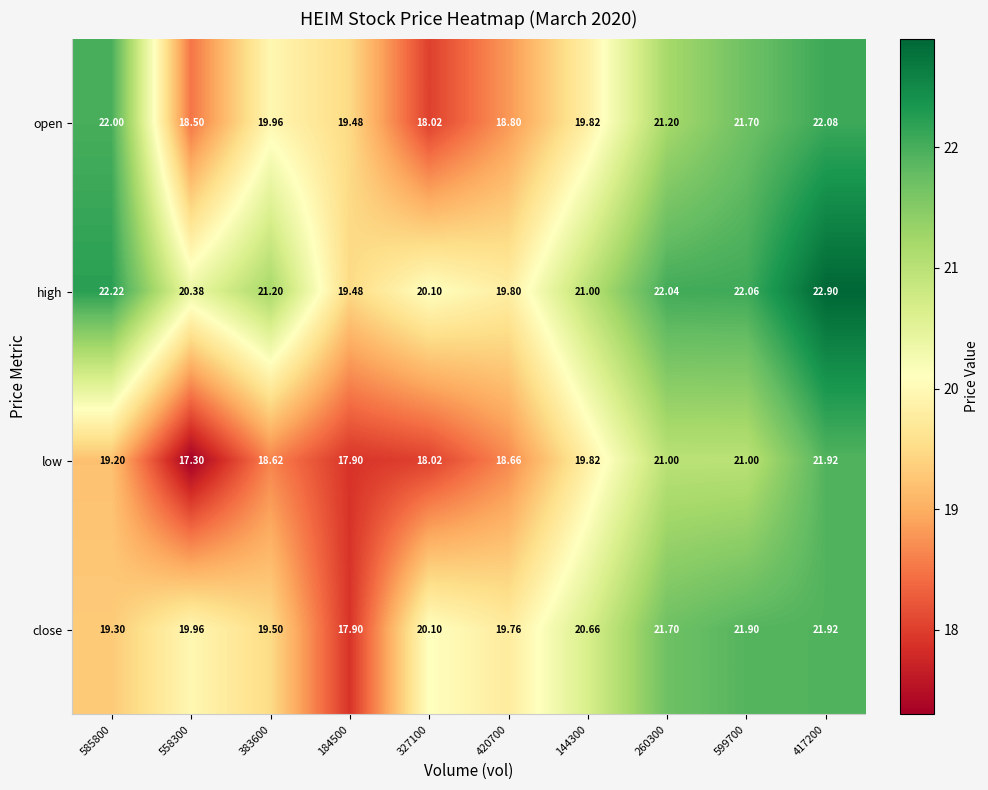

Which series has the largest range (max minus min)?

low